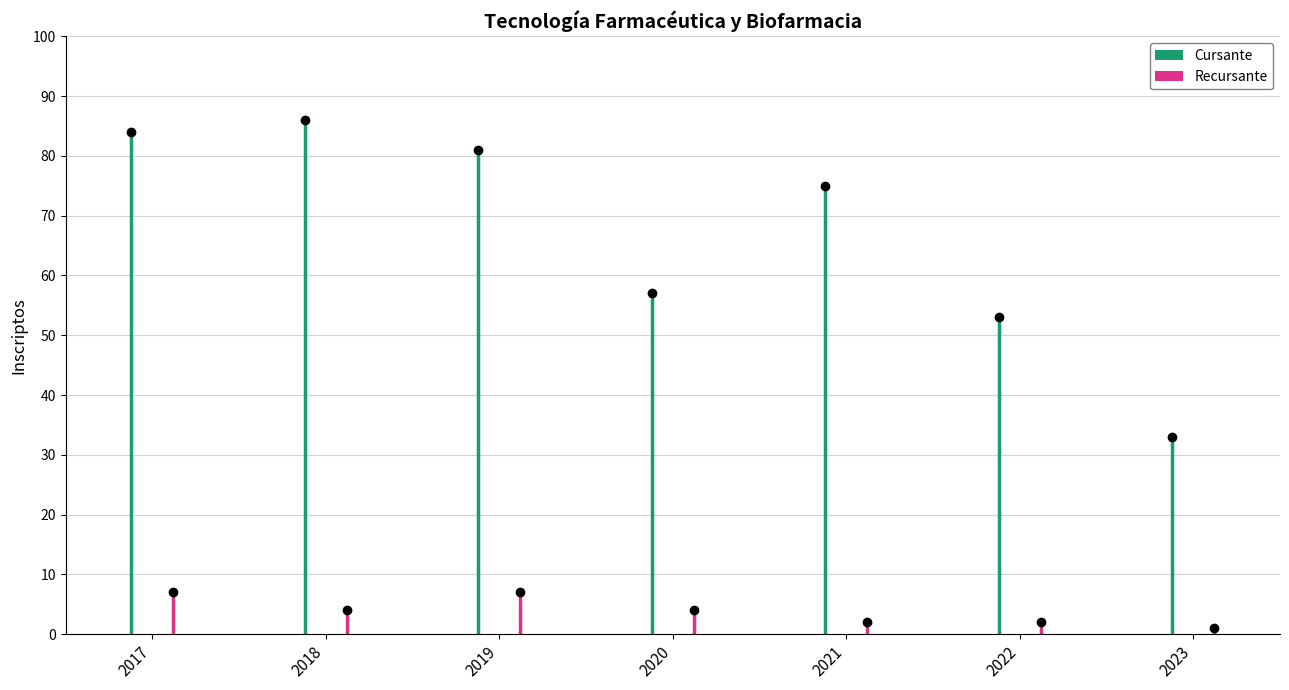

Reading right to left, list all the values displayed in this chart.

Cursante: 2023=33	2022=53	2021=75	2020=57	2019=81	2018=86	2017=84
Recursante: 2023=1	2022=2	2021=2	2020=4	2019=7	2018=4	2017=7